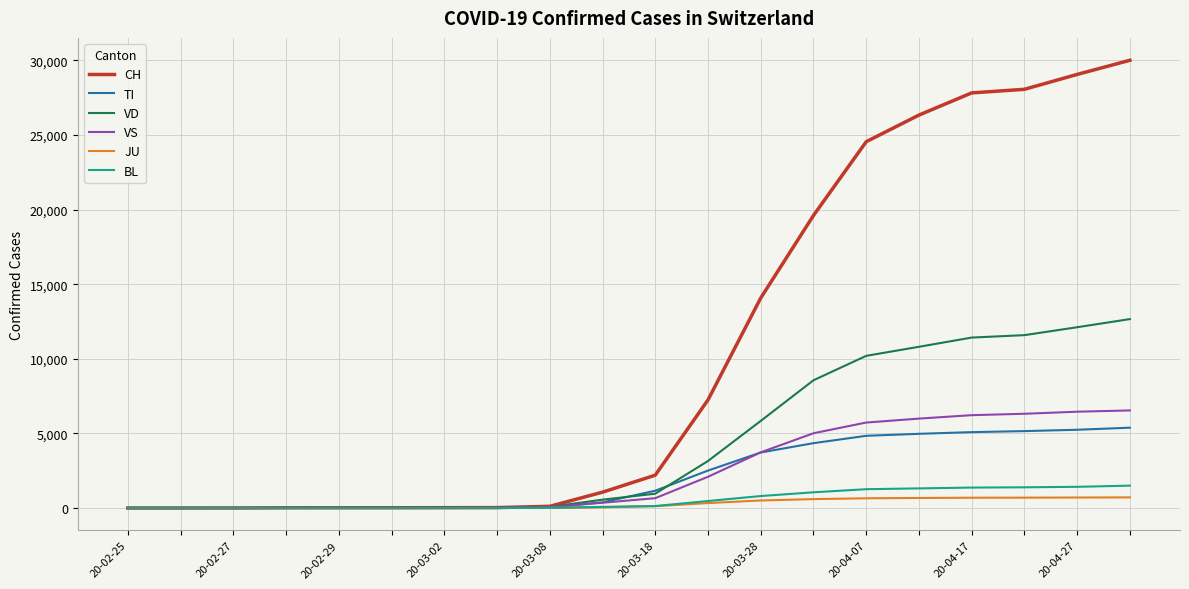

What are all the series names shown in the legend?

CH, TI, VD, VS, JU, BL